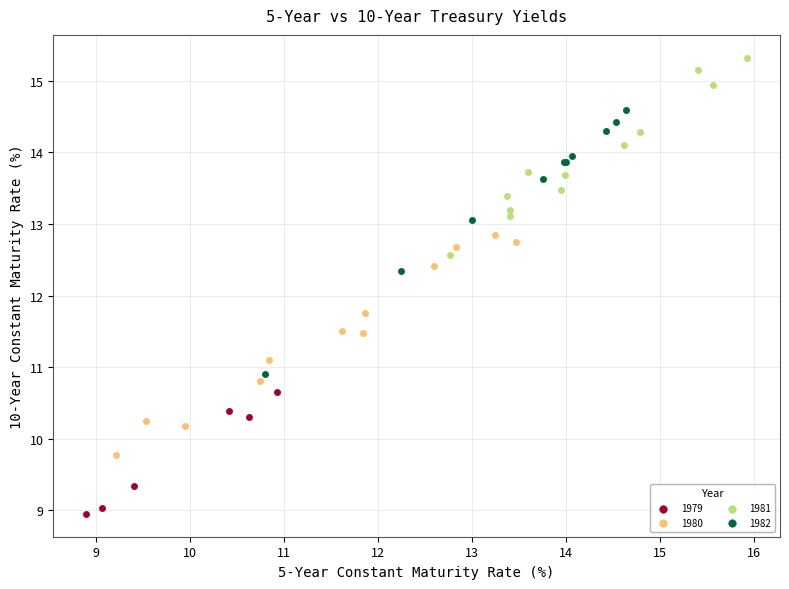

Which series has the widest spread of Y values?

1982